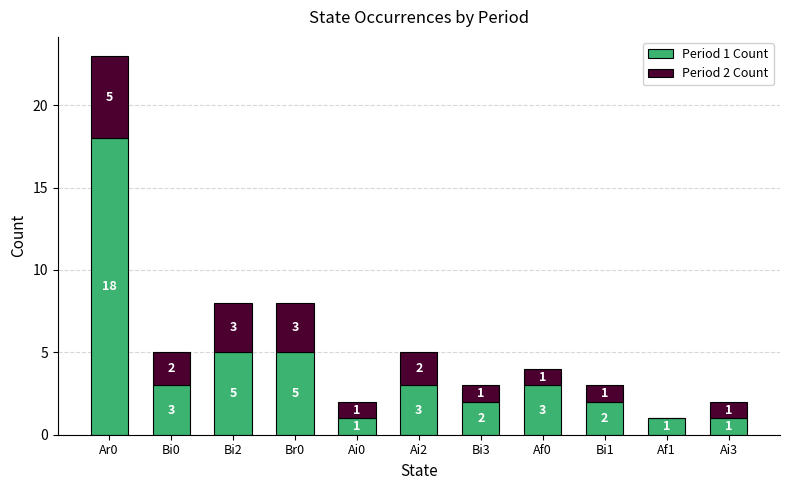

Is it true that Period 1 Count equals 5 at Bi2?

True